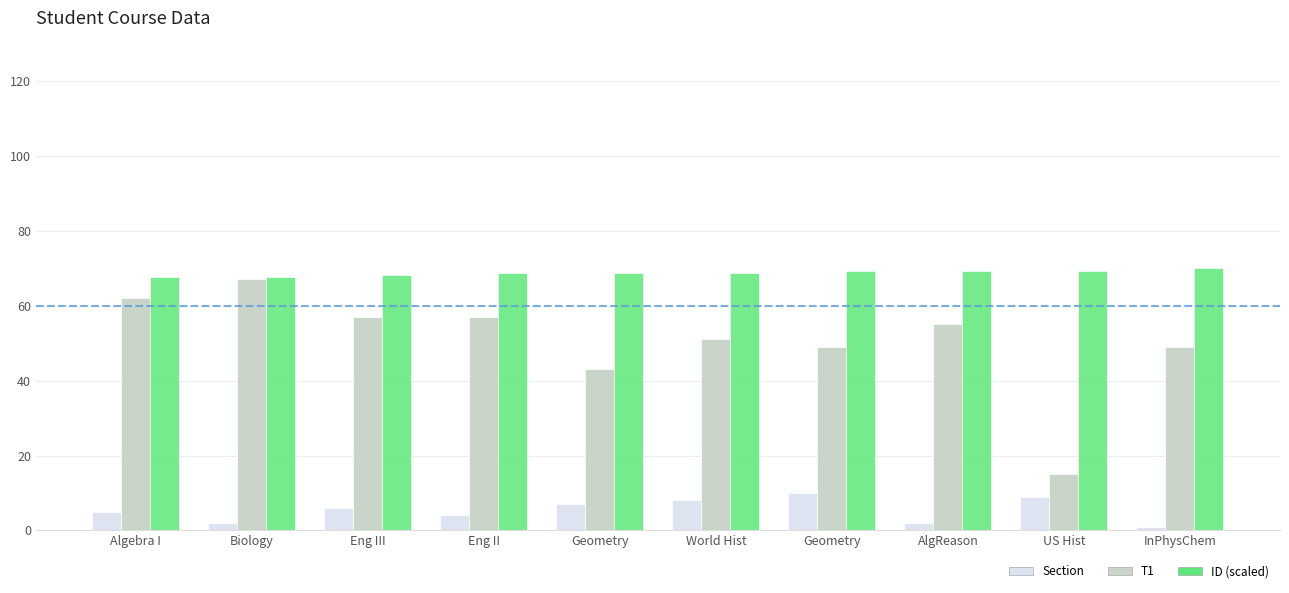

Does the chart contain any negative values?

No